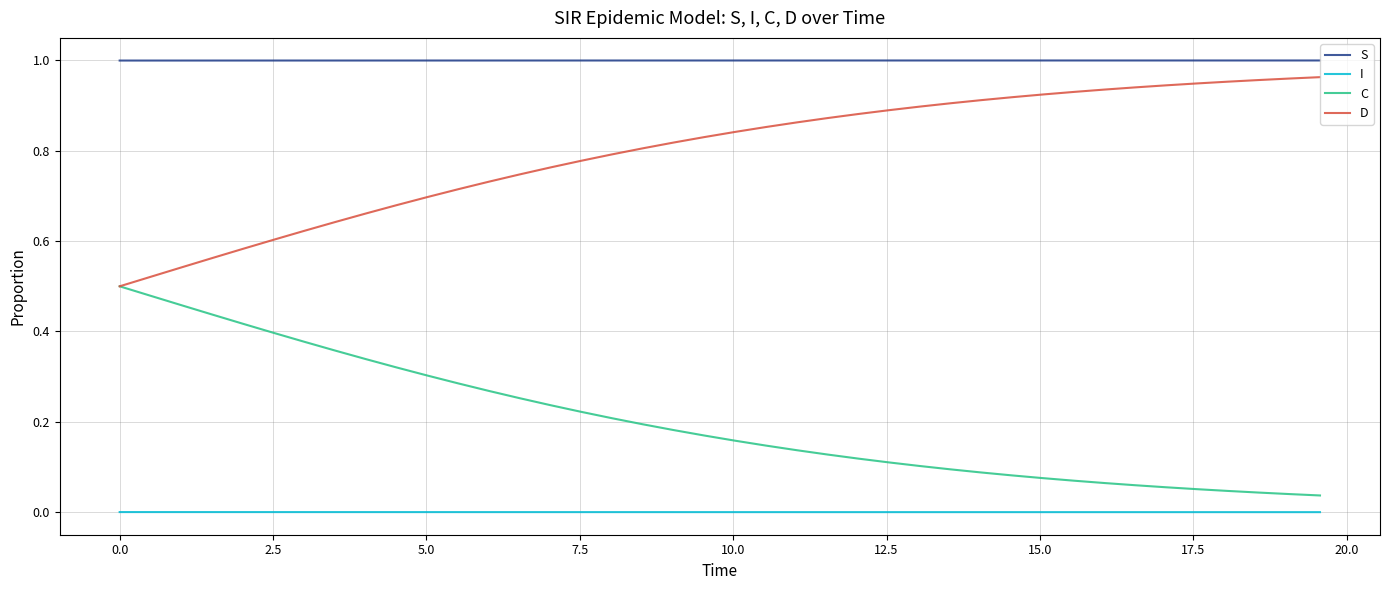

At how many categories does at least one series exceed 0?

40